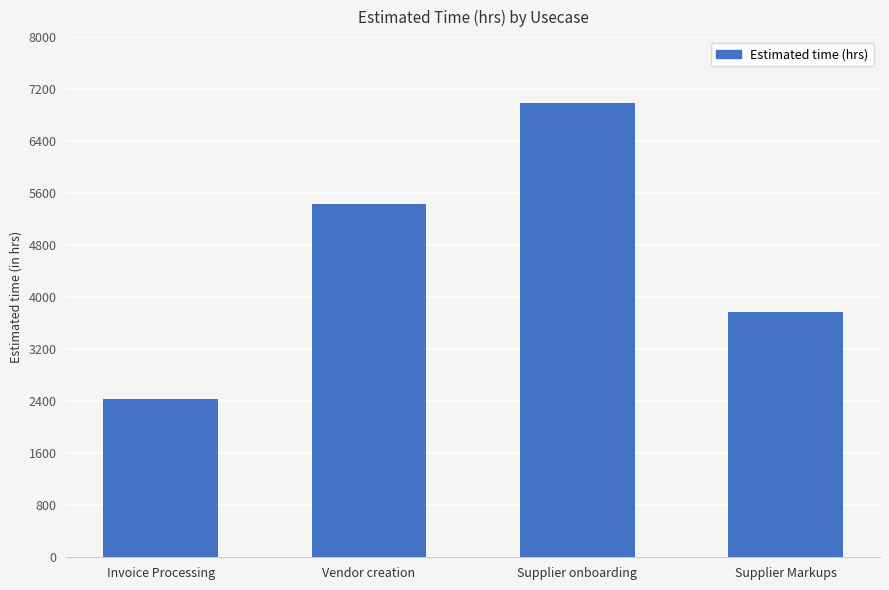

The chart shows a value of 3409 at Invoice Processing. True or false?

False